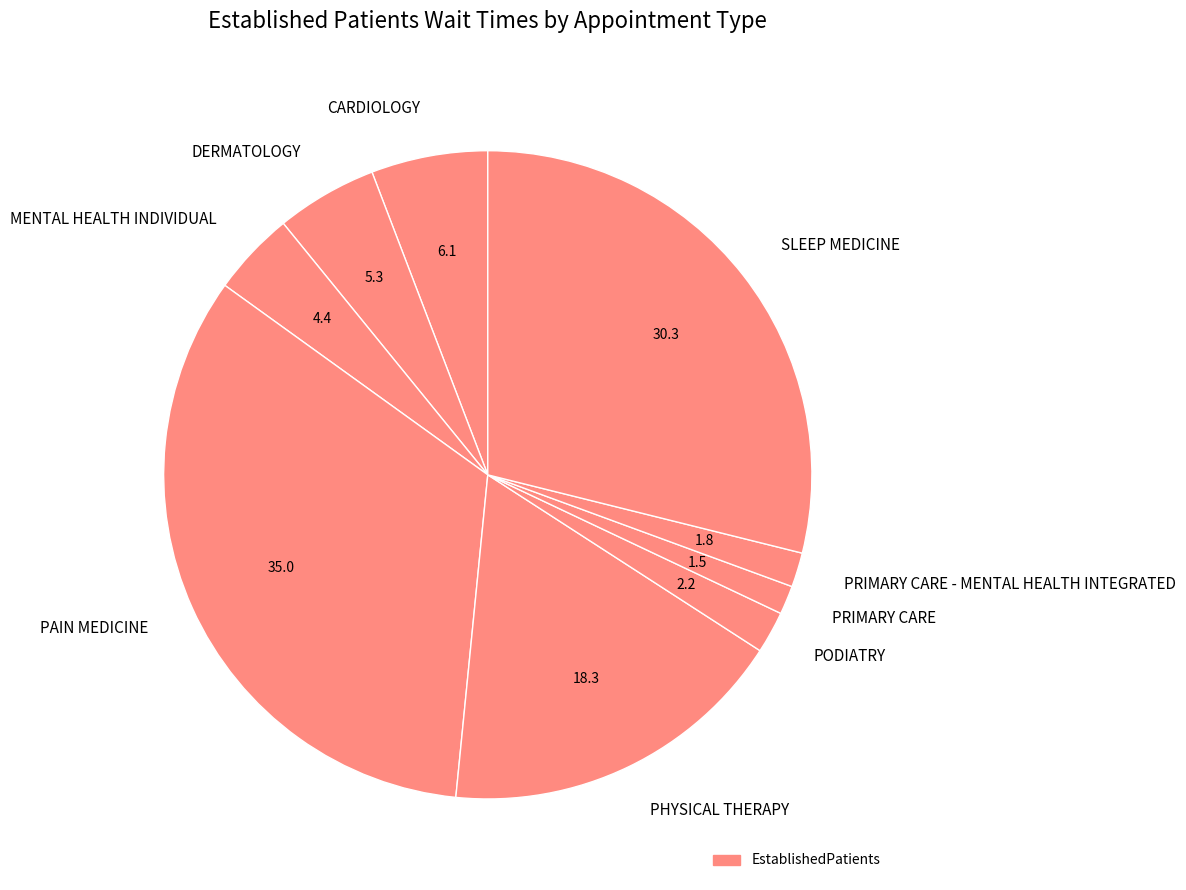

Combined, do DERMATOLOGY and MENTAL HEALTH INDIVIDUAL account for over 50%?

No